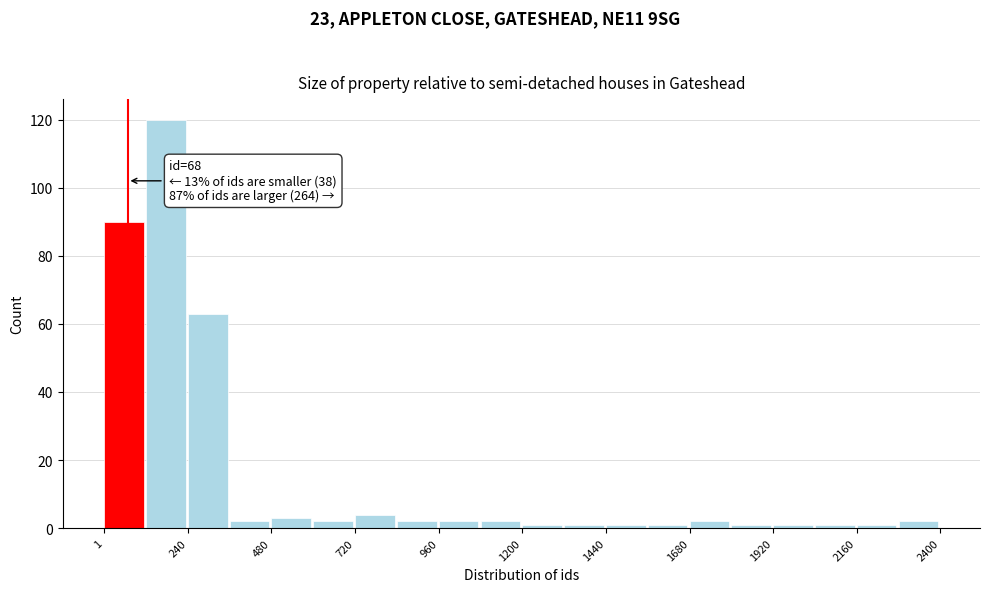

Around what value on the x-axis is the tallest bar? Give the approximate position of its centre, as read against the axis.

200